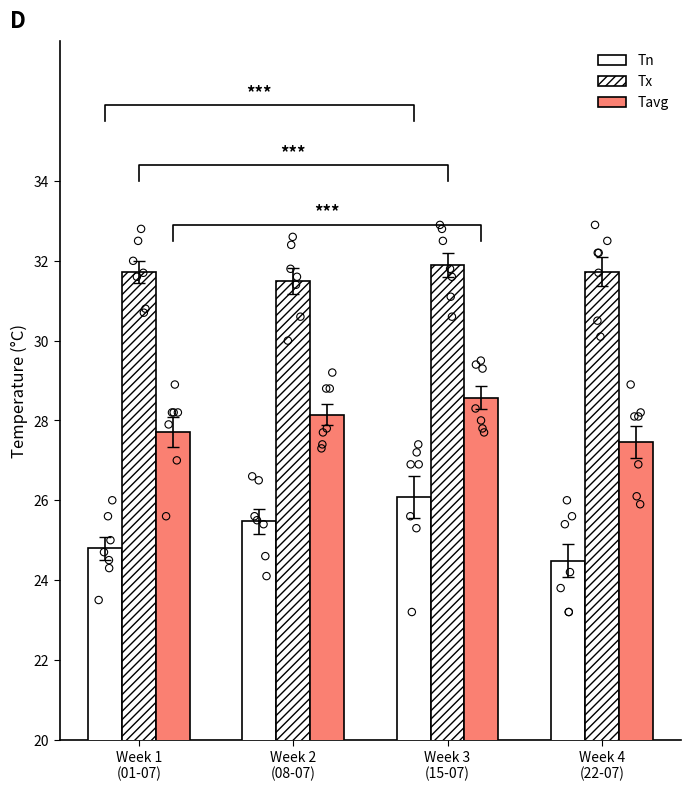

Which series has the largest Y range (max minus min)?

Tn